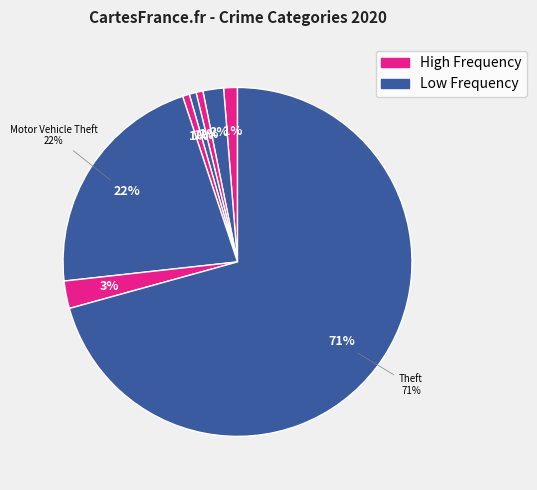

Do Theft and Motor Vehicle Theft together represent more than half of the pie?

Yes